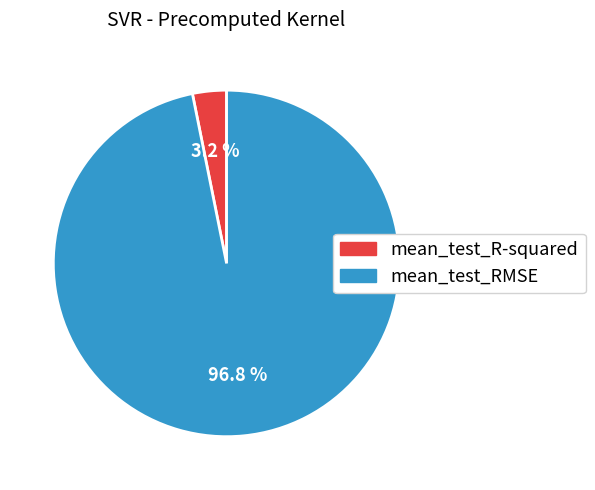

What percentage do mean_test_RMSE and mean_test_R-squared together represent?

100.0%